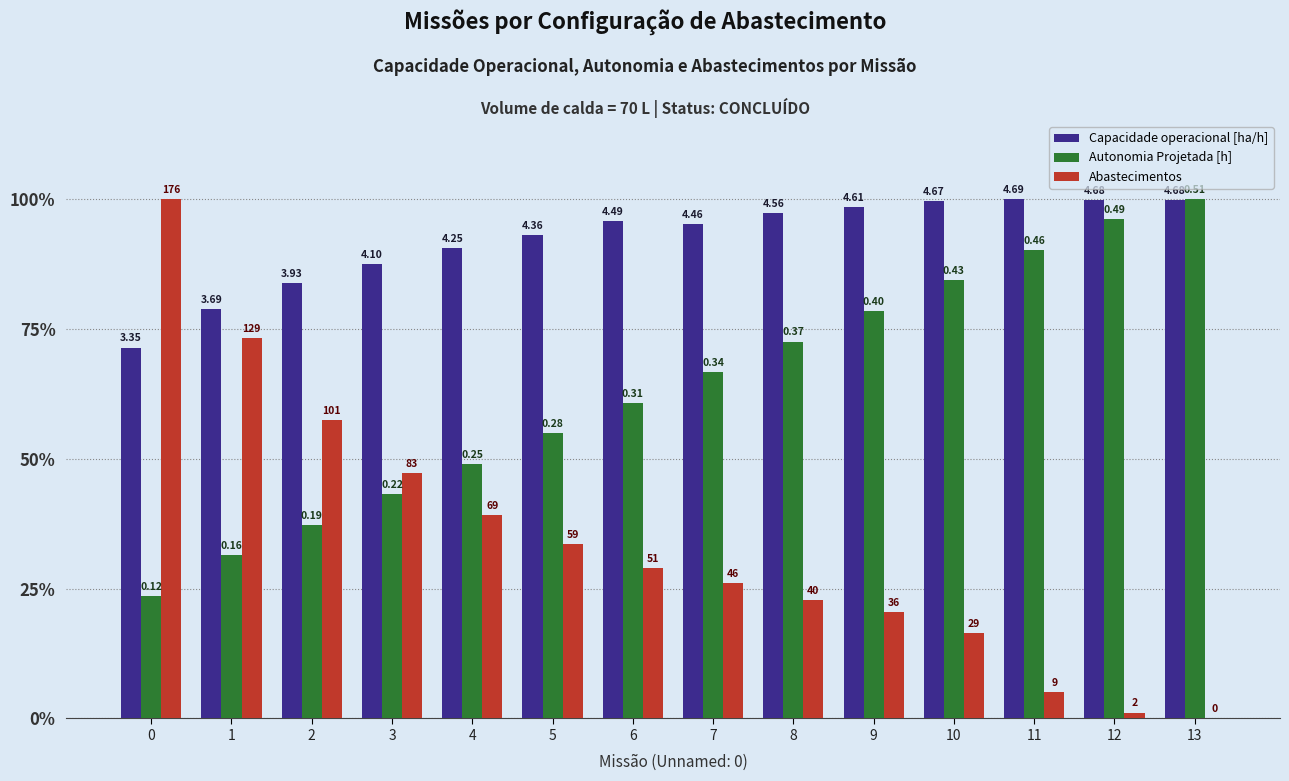

How many groups of bars are there?

14